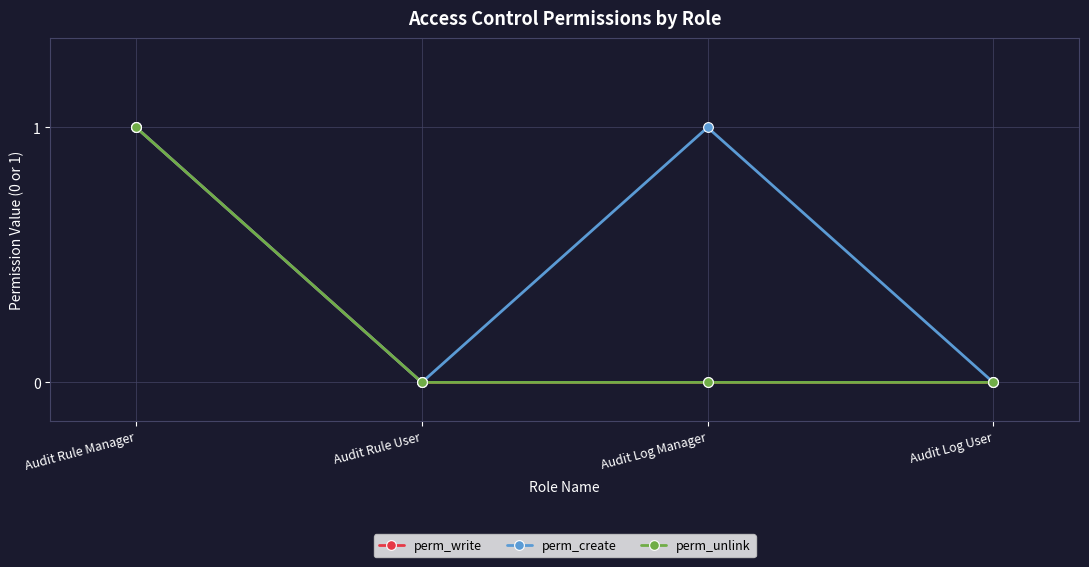

What is the difference between the maximum and minimum values in the perm_write series?

1